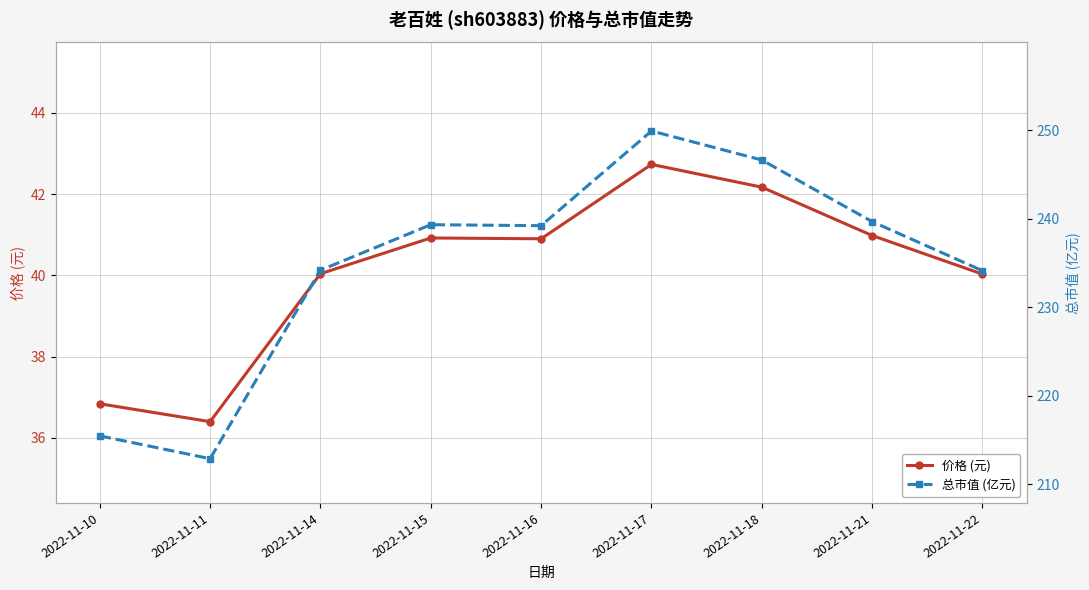

Reading left to right, transcribe all the data shown in this chart.

价格 (元): 36.8	36.4	40.0	40.9	40.9	42.7	42.2	41.0	40.0
总市值 (亿元): 215.5	212.9	234.2	239.3	239.2	249.9	246.7	239.7	234.1